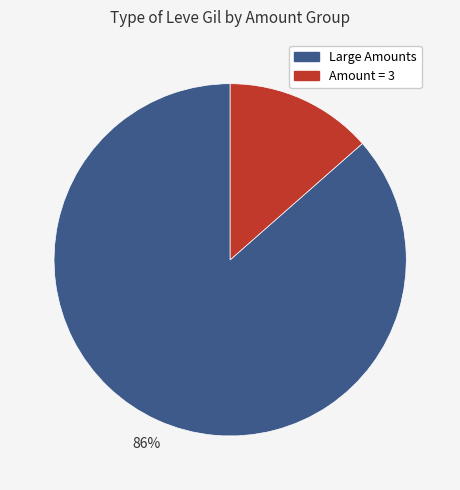

To the nearest percent, what is the average slice percentage?

50%